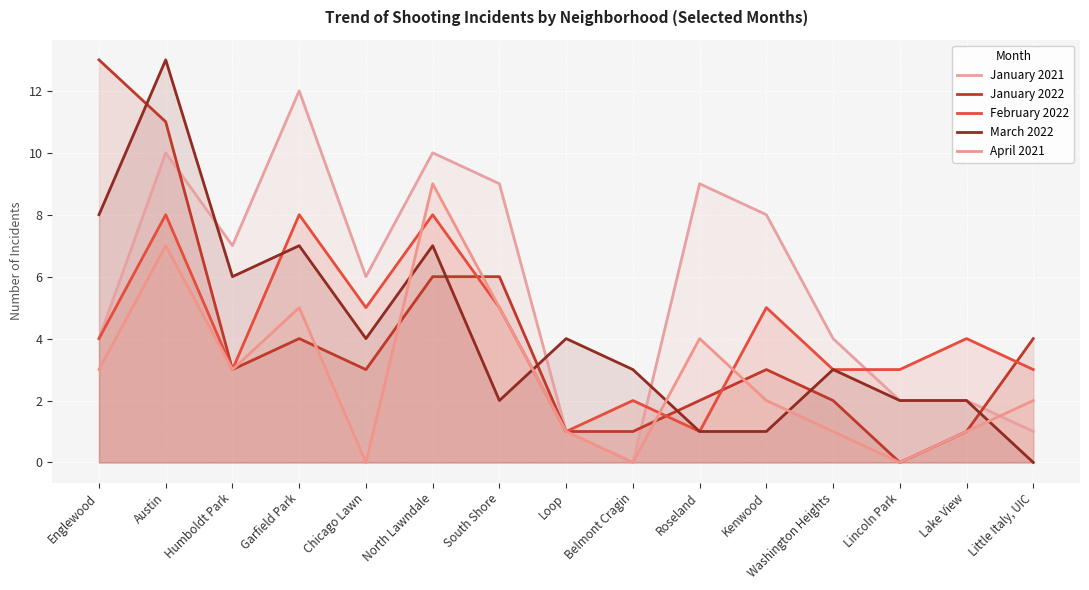

Does the chart display data point markers on the line(s)?

No